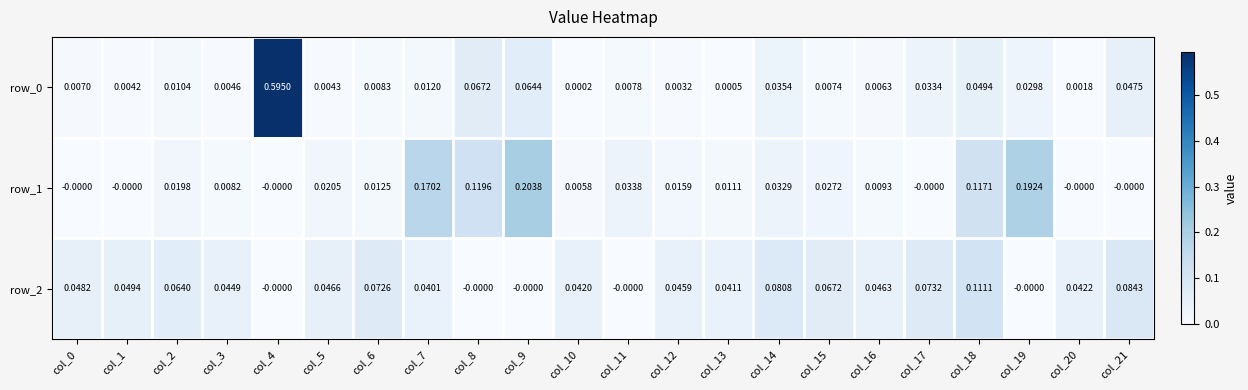

How many series are shown in this chart?

3